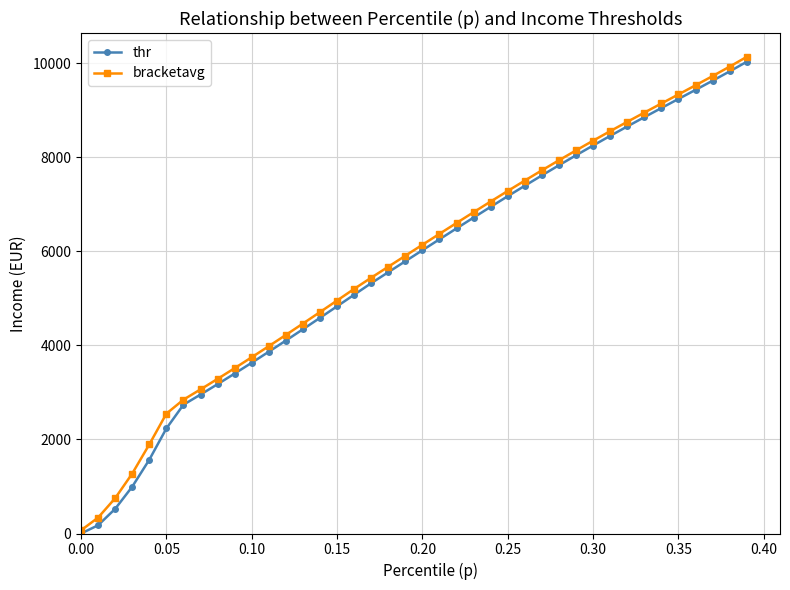

What is the value of the bracketavg point at the 35th from the left?

9142.8